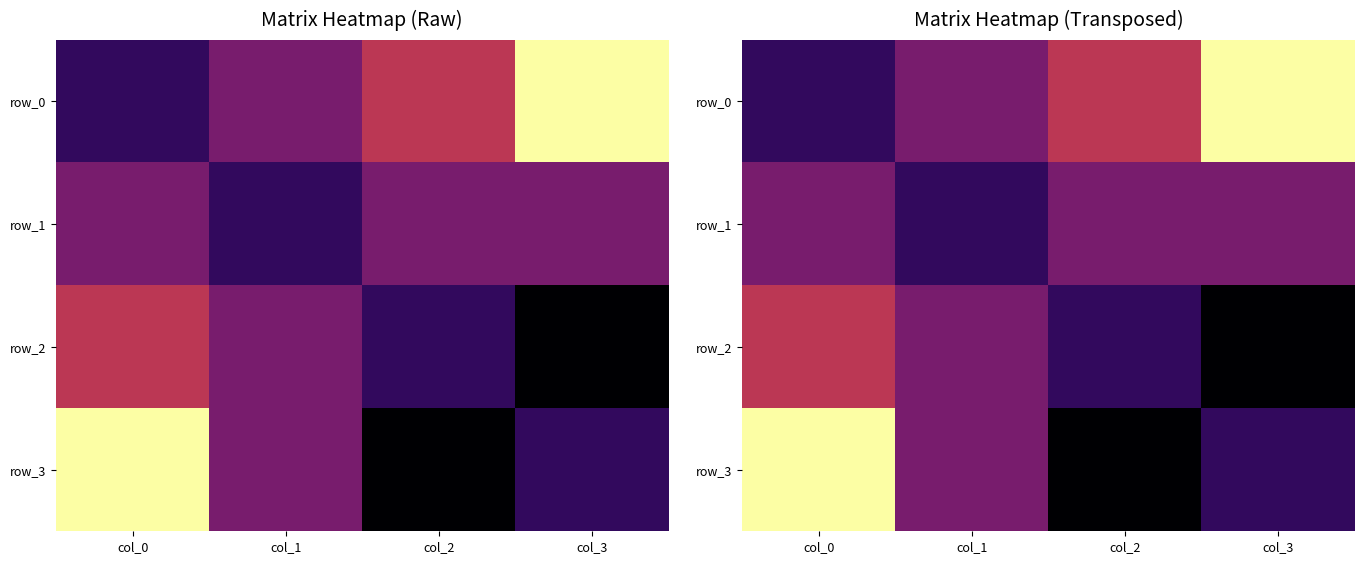

How many values in the row_3 series are below 1?

2